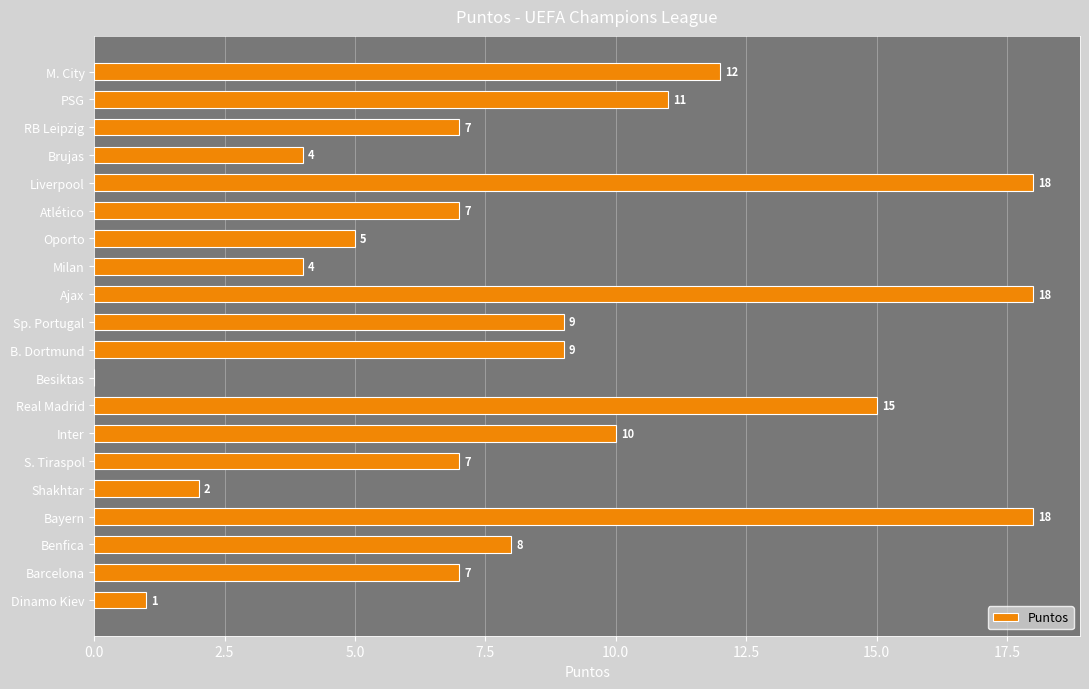

What is the maximum value shown in the chart?

18